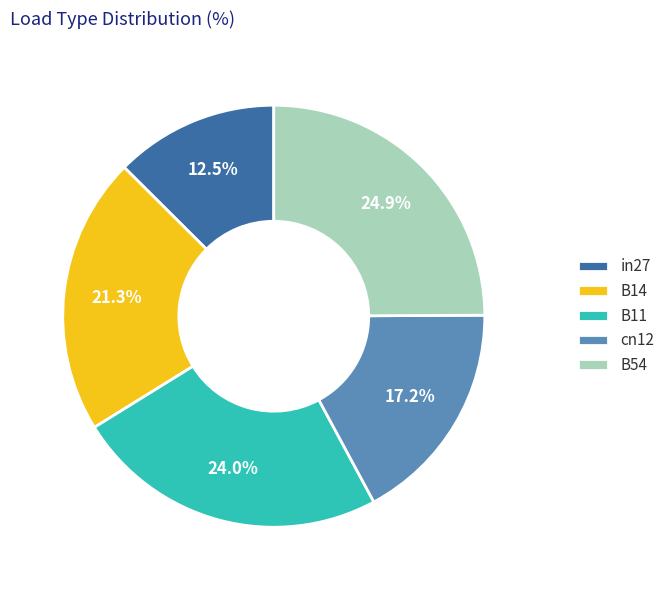

What portion of the pie excludes B11?

76.0%